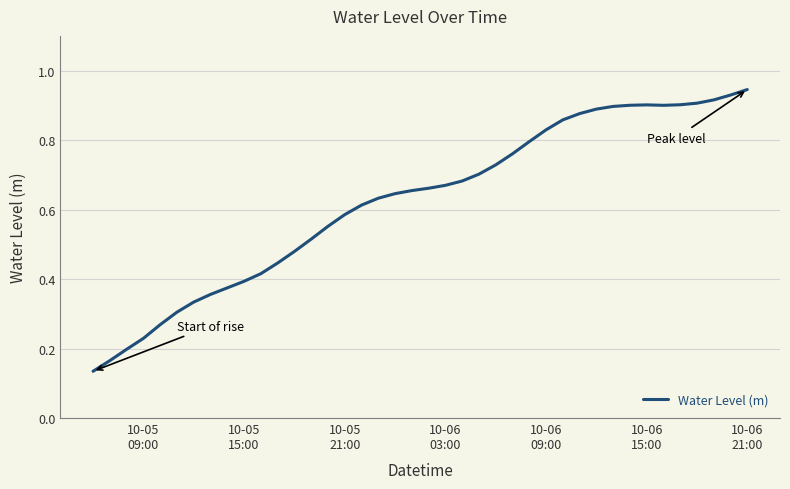

What is the average value?

0.6